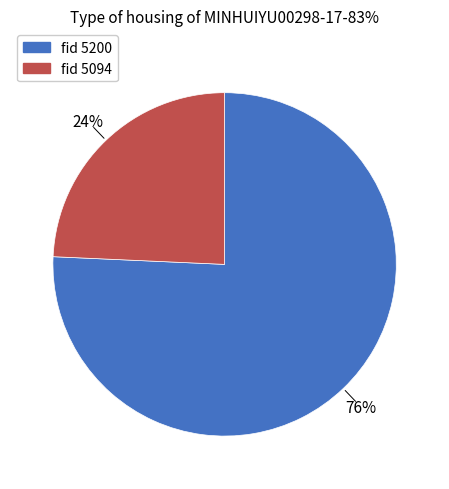

Rank the categories by value from highest to lowest.

fid 5200, fid 5094